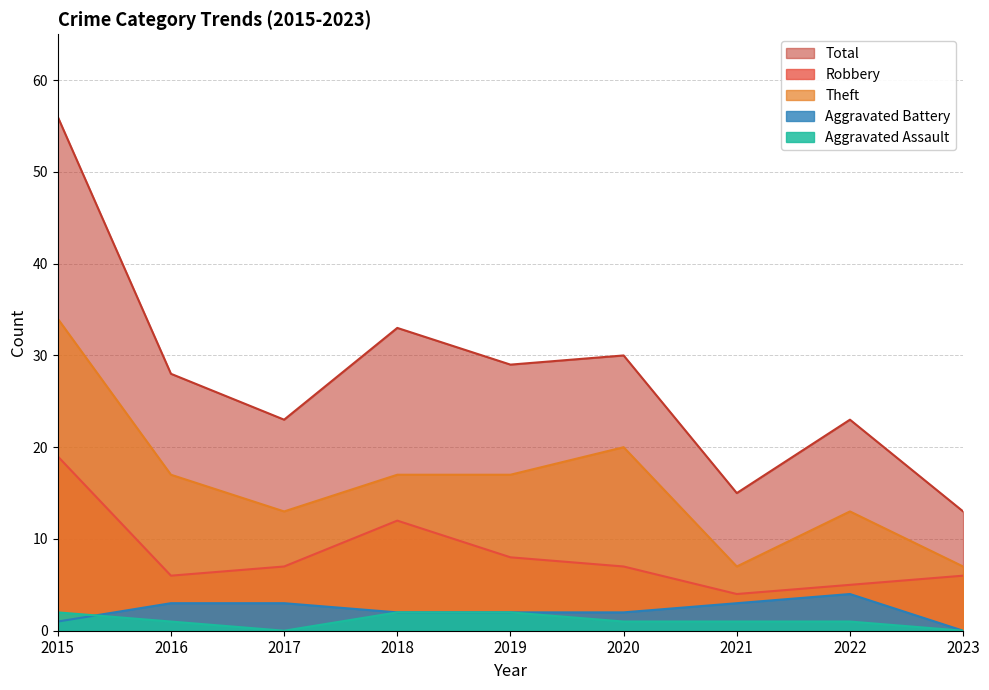

Is the value of Aggravated Assault at 2020 greater than the value of Aggravated Battery at 2021?

No